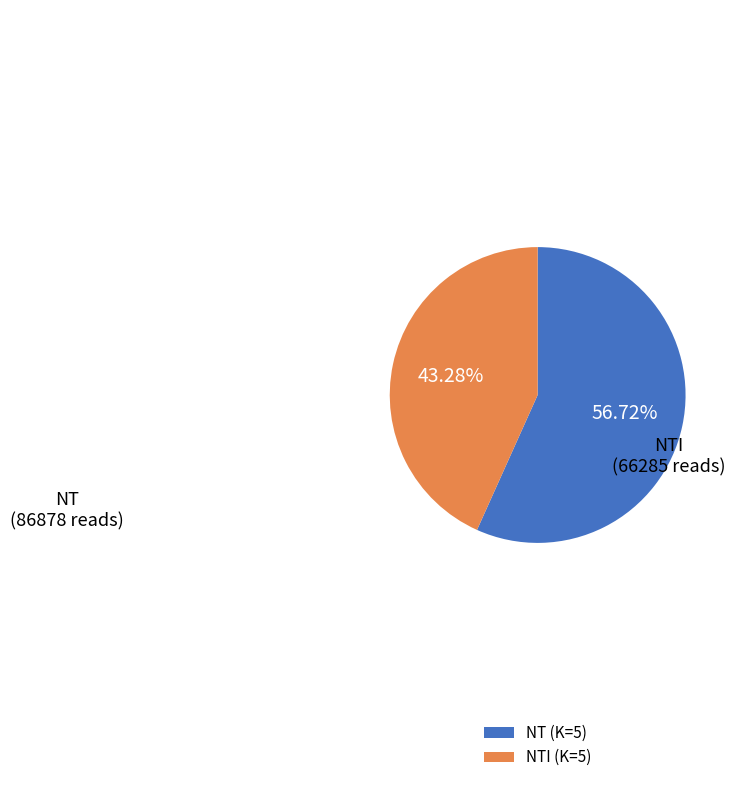

To the nearest percent, what is the average slice percentage?

50%